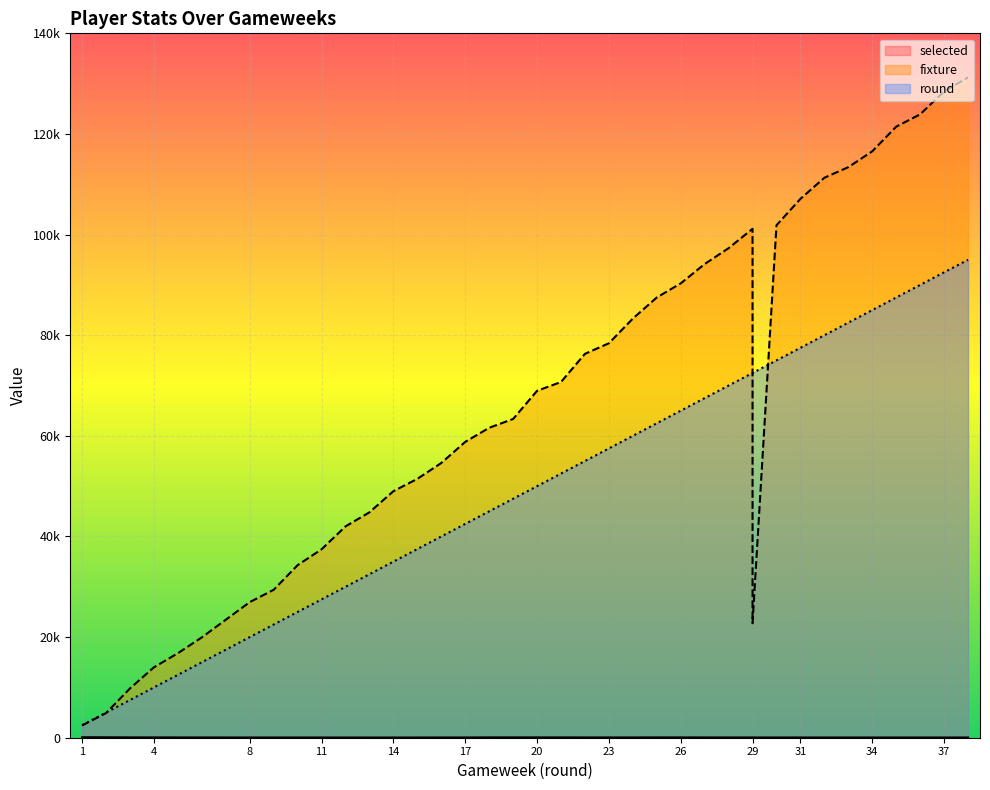

Reading left to right, what are all the values shown in this chart?

selected: 98.2	87.4	70.1	63.3	57.9	51.8	45.6	42.2	41.7	40.8	40.2	39.6	39.2	40.3	48.7	47.8	68.3	69.5	65.8	62.4	56.8	54.3	52.5	65.1	59.7	57.0	51.8	49.8	49.8	47.8	46.5	45.6	45.3	44.9	44.3	44.0	43.8	43.6
fixture: 2450.0	4900.0	9800.0	14000.0	16800.0	19950.0	26950.0	29400.0	34300.0	37450.0	42000.0	44800.0	49000.0	51450.0	54600.0	58800.0	61600.0	63350.0	68950.0	70700.0	76300.0	78400.0	83300.0	87500.0	90300.0	94150.0	97300.0	101150.0	22750.0	101850.0	107100.0	111300.0	113400.0	116550.0	121450.0	123900.0	128450.0	131250.0
round: 2500.0	5000.0	7500.0	10000.0	12500.0	15000.0	20000.0	22500.0	25000.0	27500.0	30000.0	32500.0	35000.0	37500.0	40000.0	42500.0	45000.0	47500.0	50000.0	52500.0	55000.0	57500.0	60000.0	62500.0	65000.0	67500.0	70000.0	72500.0	72500.0	75000.0	77500.0	80000.0	82500.0	85000.0	87500.0	90000.0	92500.0	95000.0